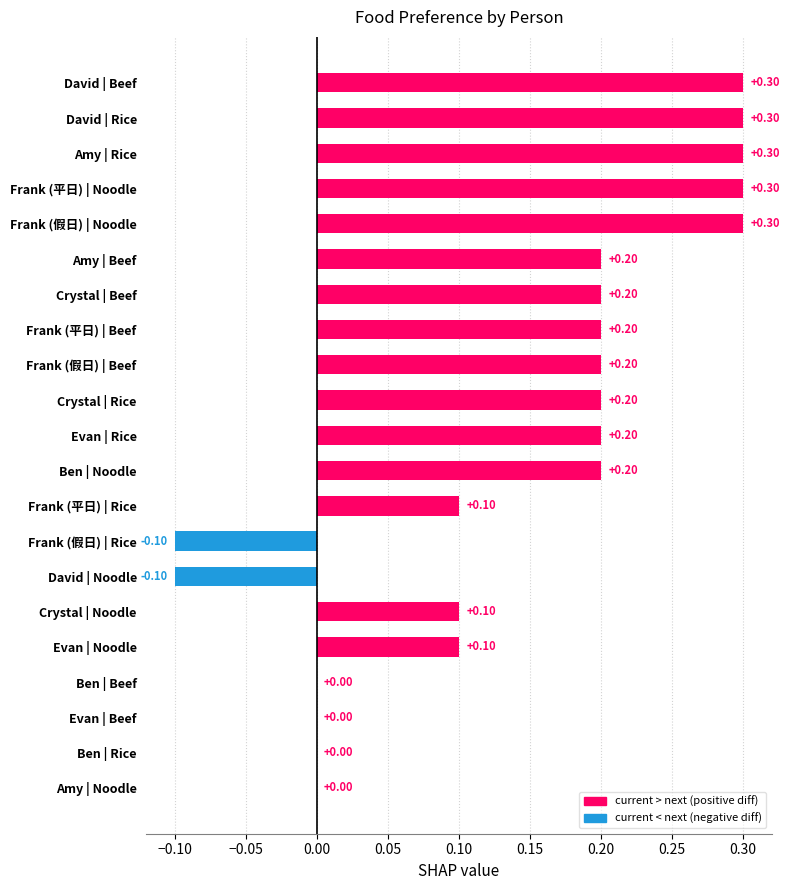

What is the sum of all values?

3.0